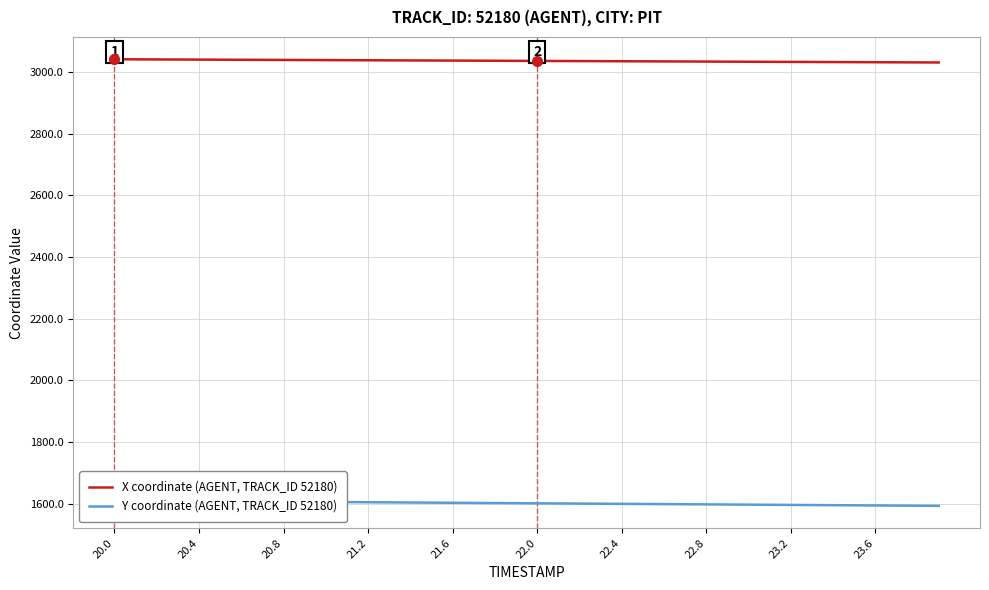

What is the minimum value for X coordinate (AGENT, TRACK_ID 52180)?

3030.4